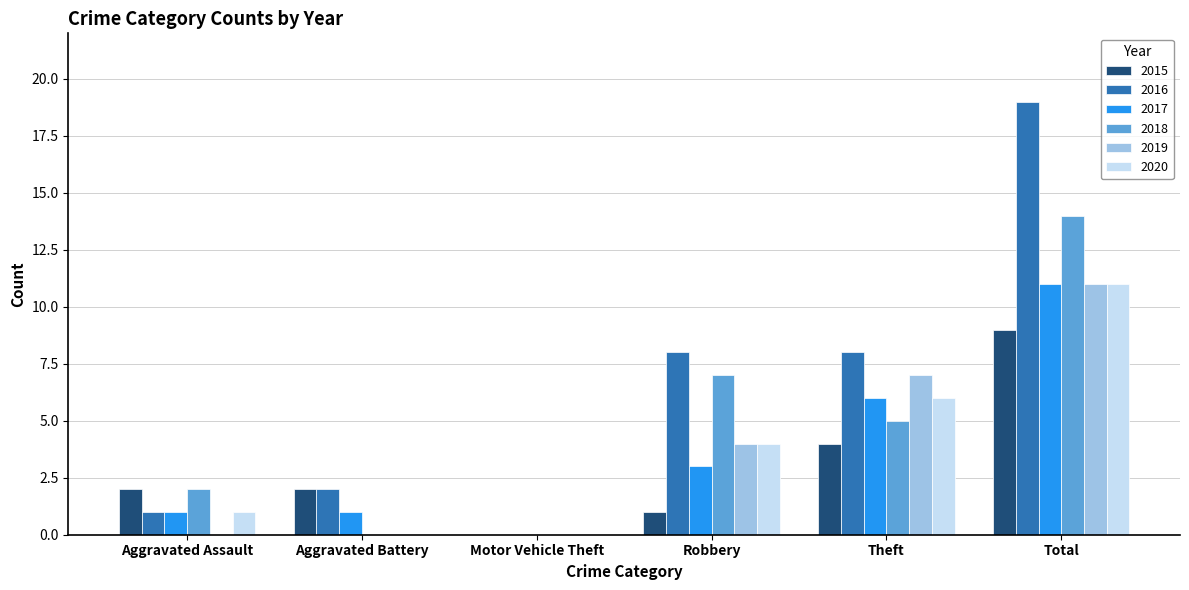

What is the sum of all 2020 values?

22